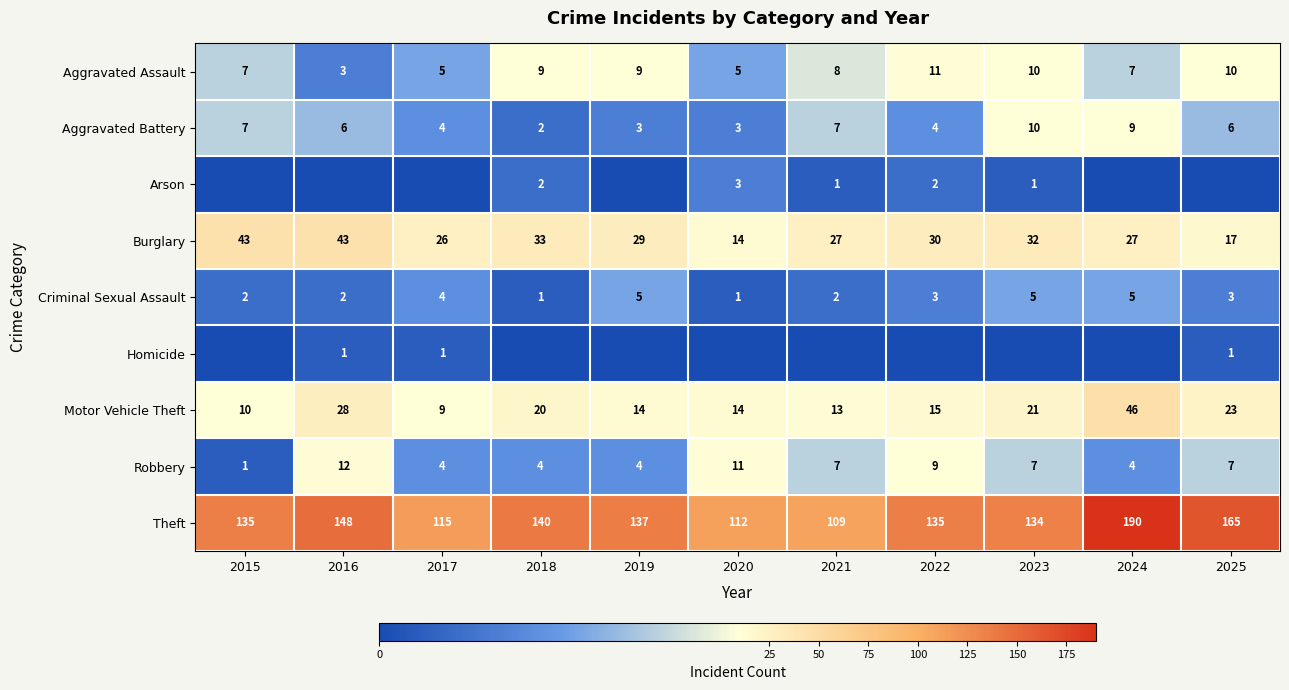

The Burglary series shows 13 at 2015. True or false?

False